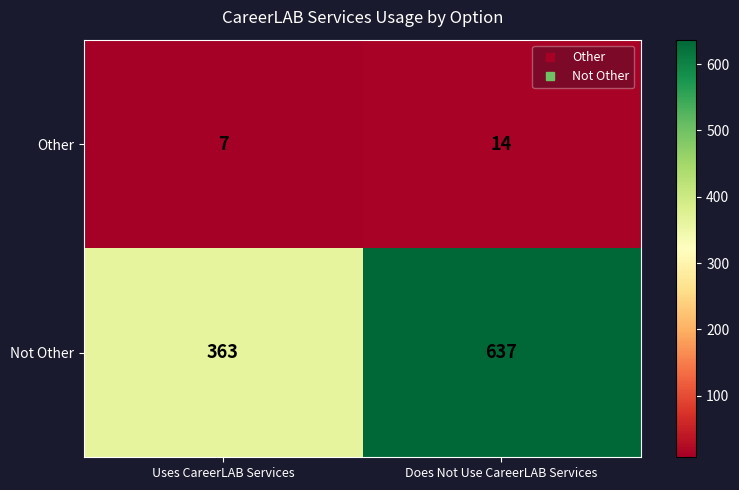

What is the difference between the maximum and minimum values in the Other series?

7